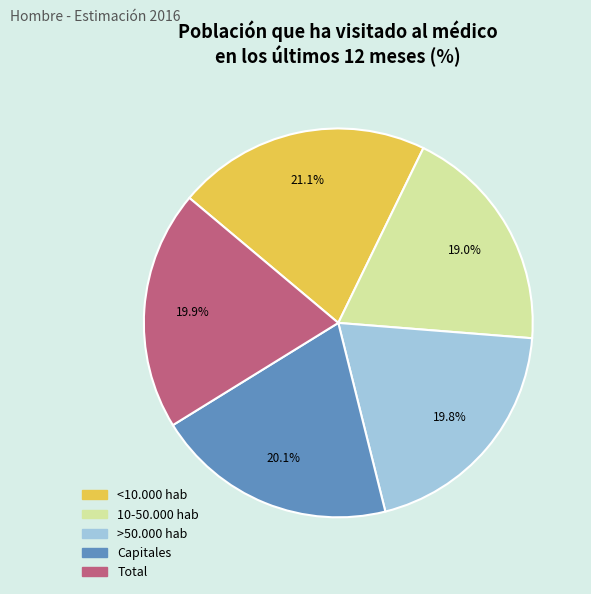

Is there any slice that represents more than half of the pie?

No